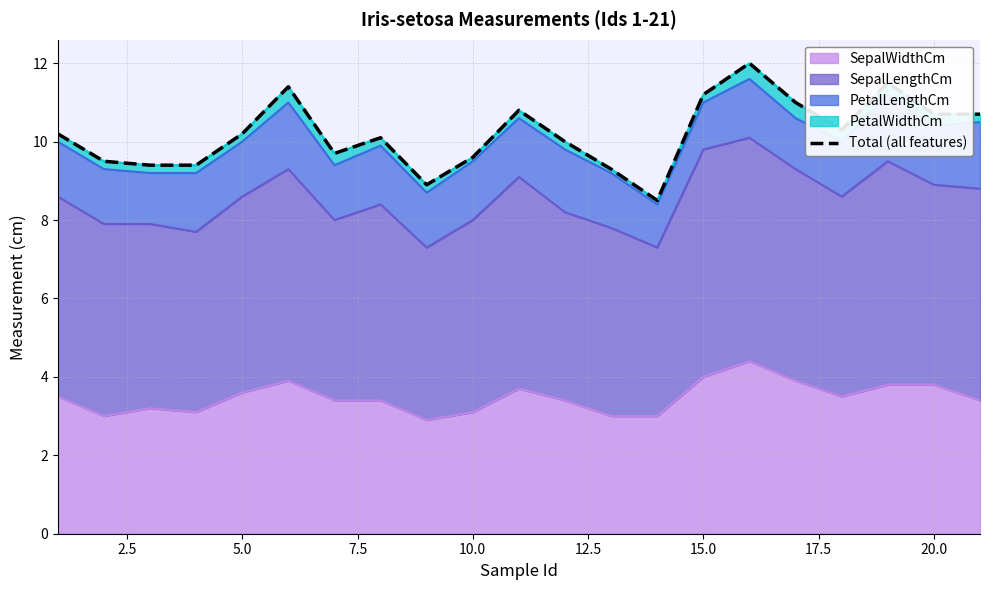

What is the minimum value shown in the chart?

8.5